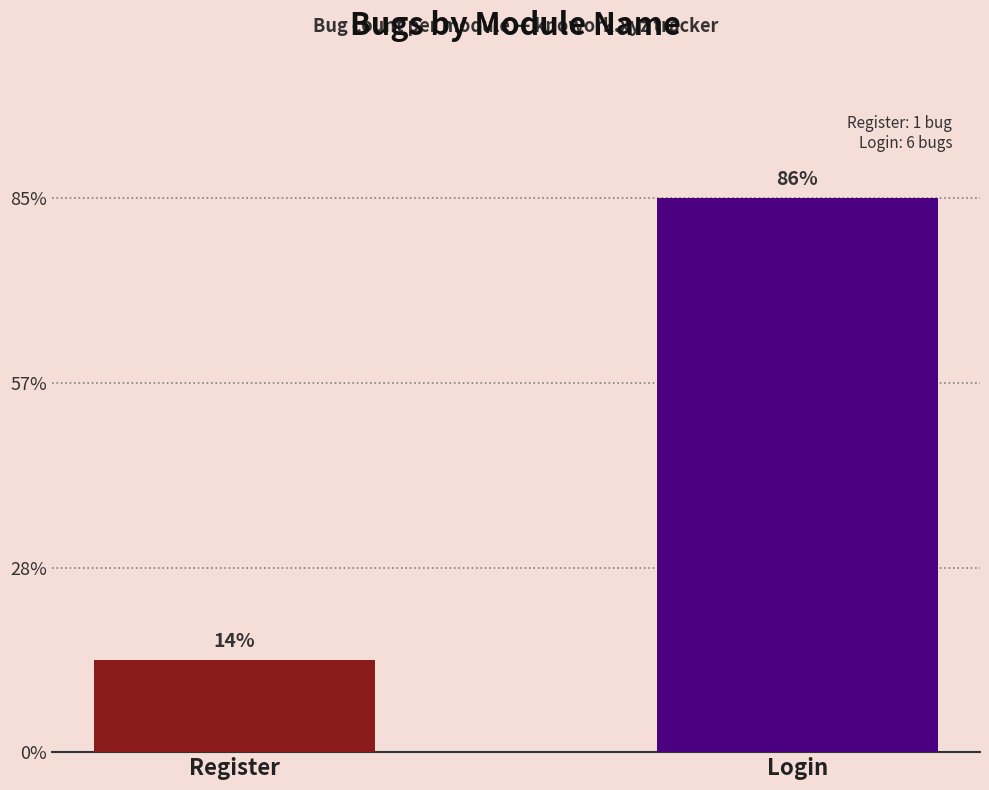

Where is the data nearest to the value 3?

Register